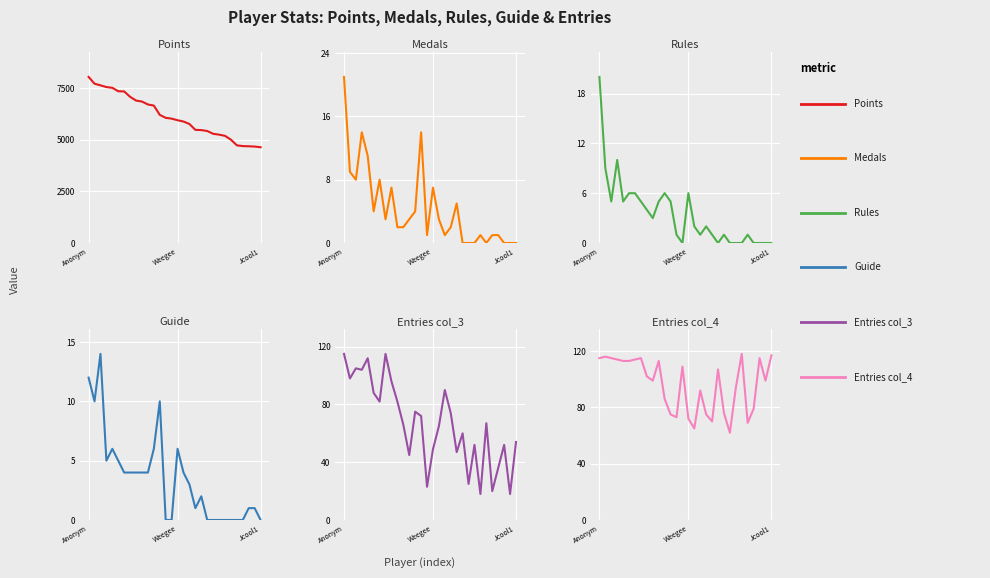

How many lines are shown in the chart?

6